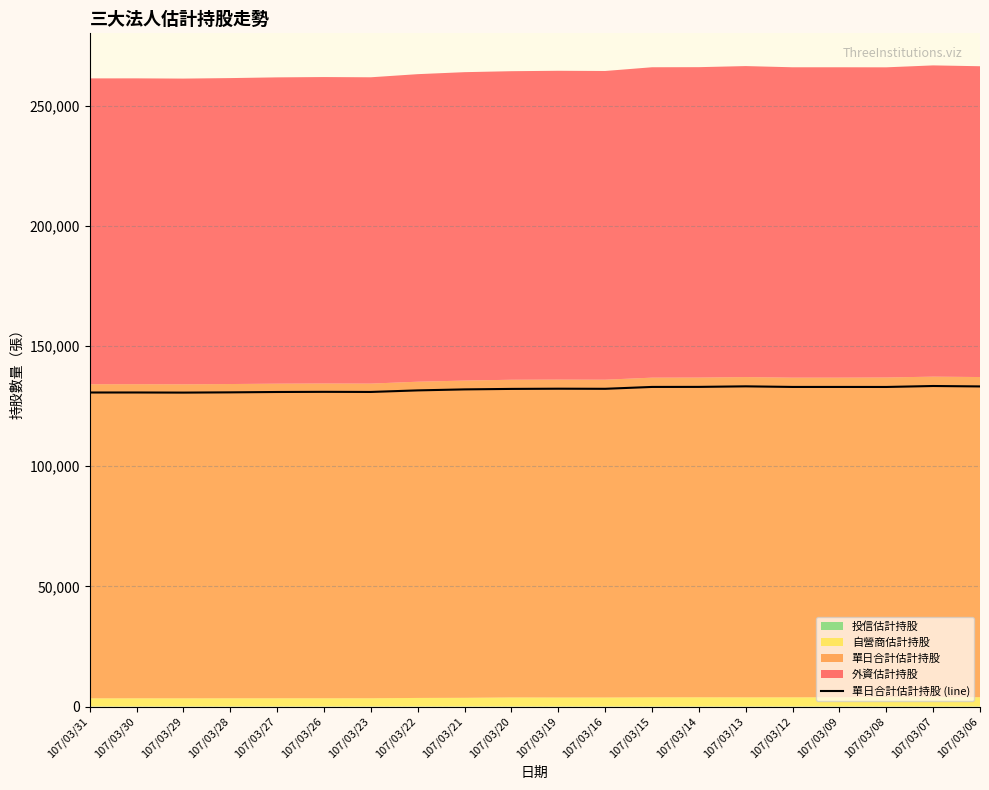

At which category does the data reach its first local valley?

107/03/29